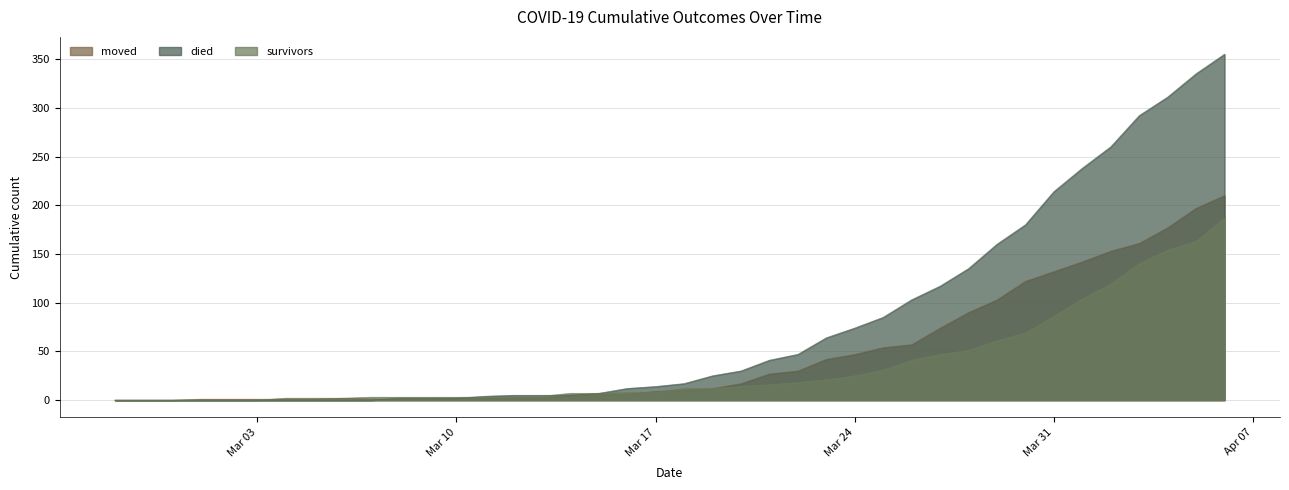

At which label is died closest to 177?

2020-03-30